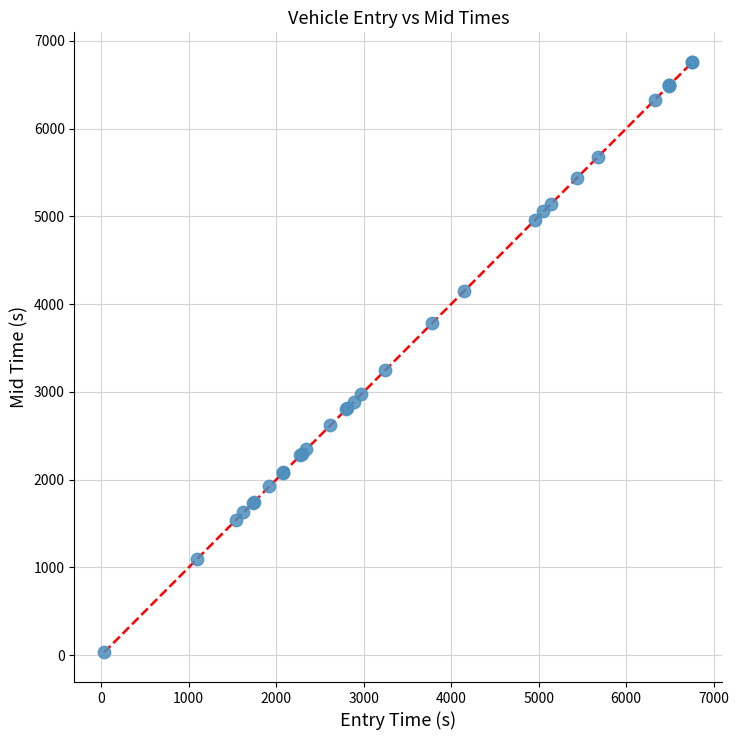

What Y value in the scatter plot is closest to 3396?

3248.0